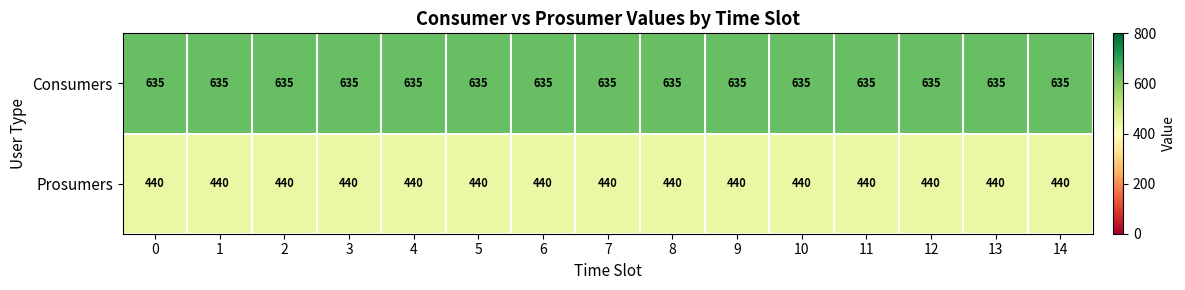

The Prosumers series shows 669 at 12. True or false?

False